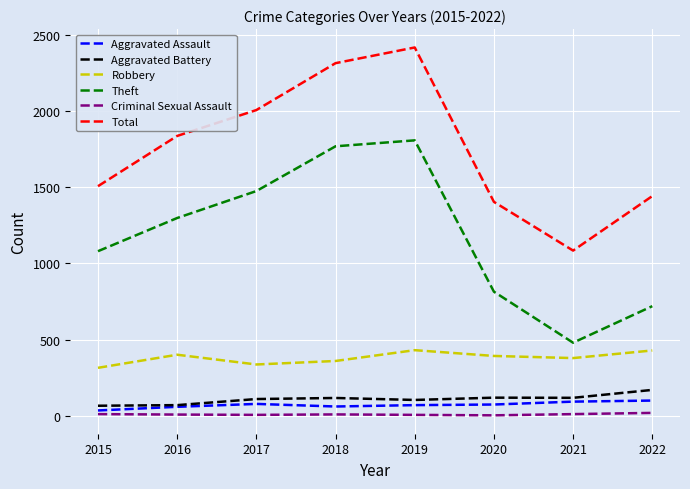

True or false: Criminal Sexual Assault and Robbery cross at least once.

False